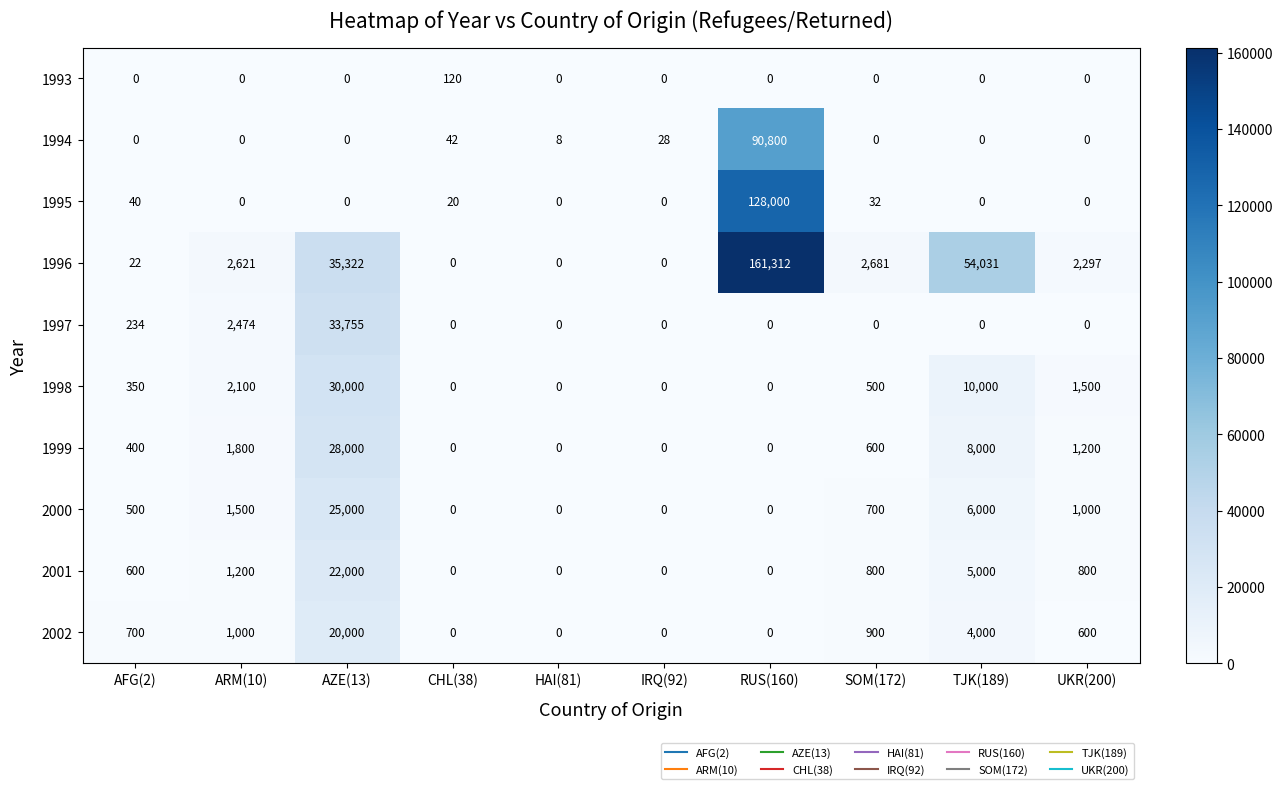

Is it true that 1998 equals 2100 at ARM(10)?

True